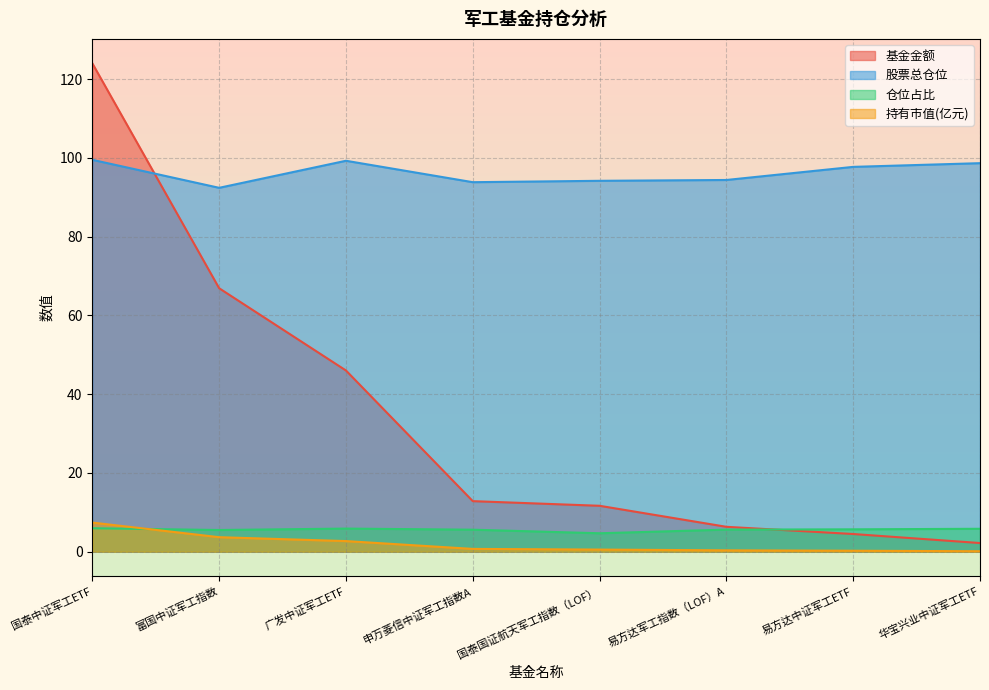

Is it true that 基金金额 equals 12.8 at 申万菱信中证军工指数A?

True